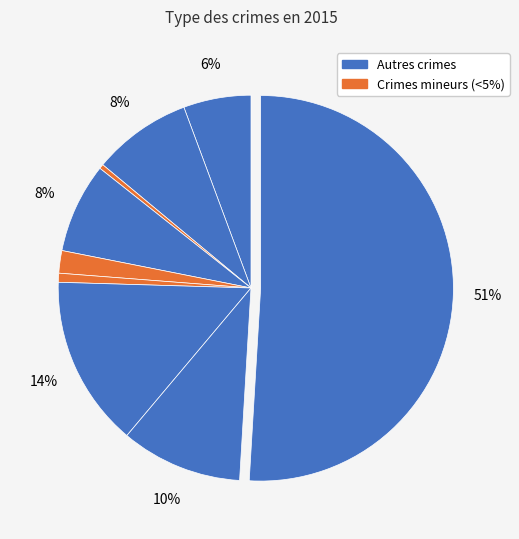

How many segments does this pie chart have?

9